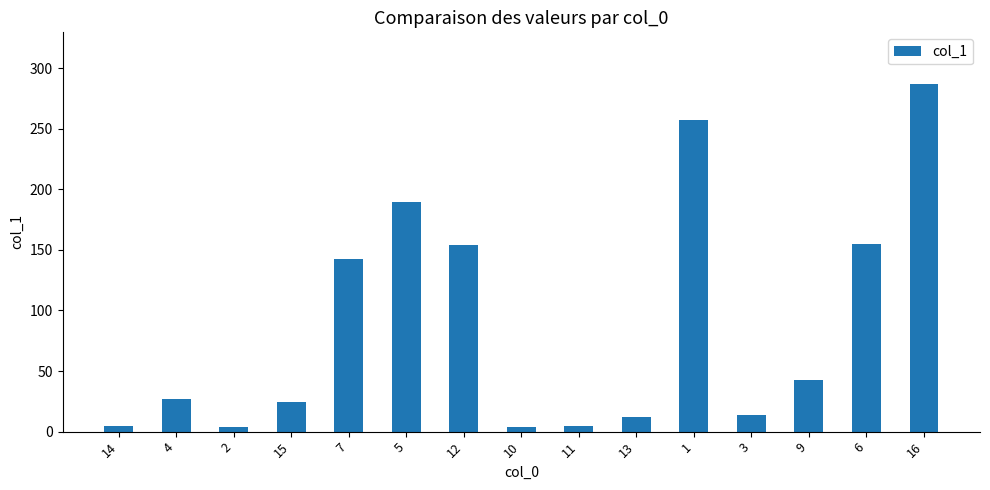

What is the change in value from 2 to 15?

+20.5